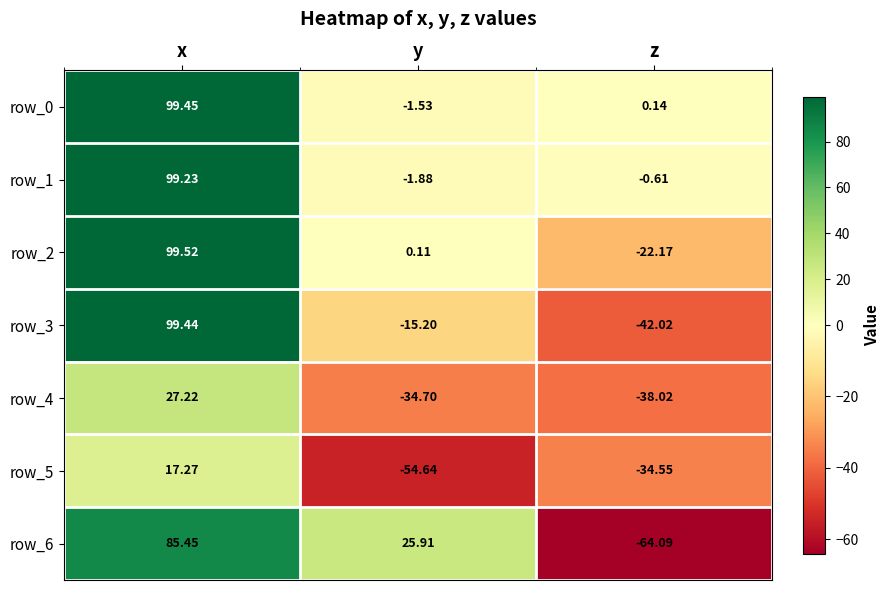

The value of row_1 at z is -1.0. True or false?

False